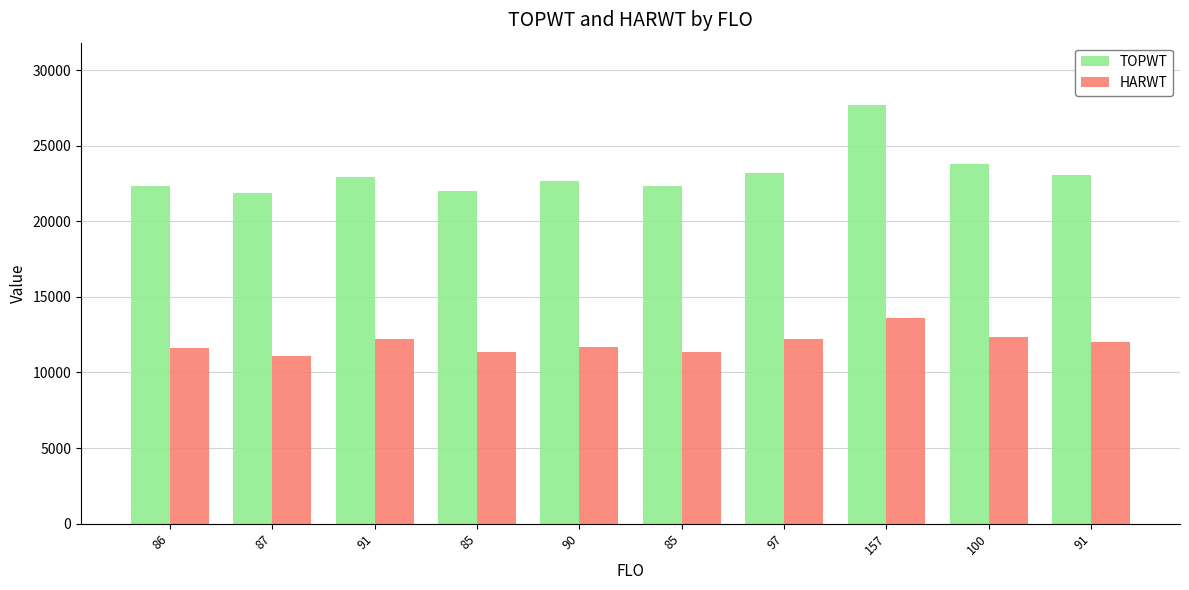

Does the chart contain any negative values?

No